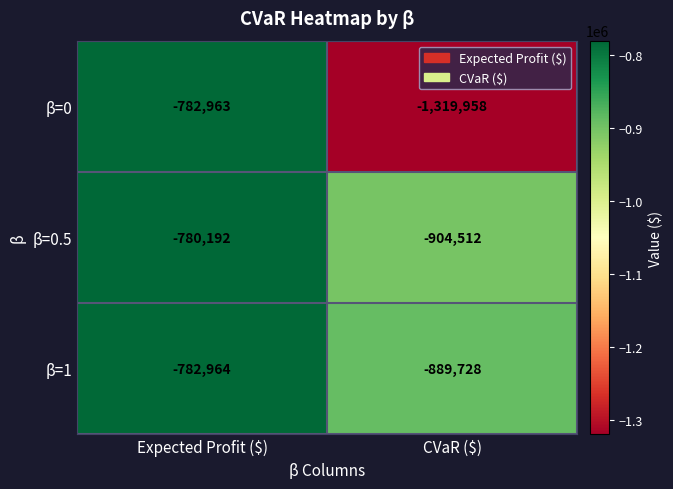

Which category has the highest value across all series?

Expected Profit ($)